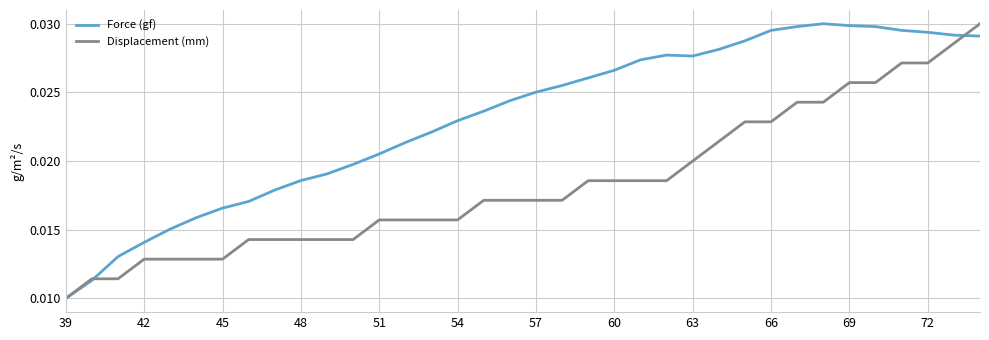

Which series has the largest total across all categories?

Force (gf)